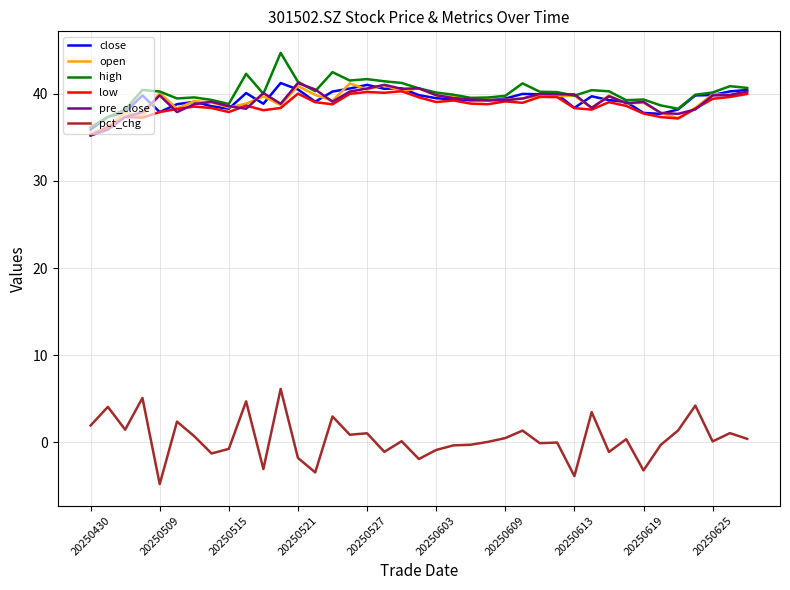

What is the difference between the second highest and minimum values in the close series?

5.1